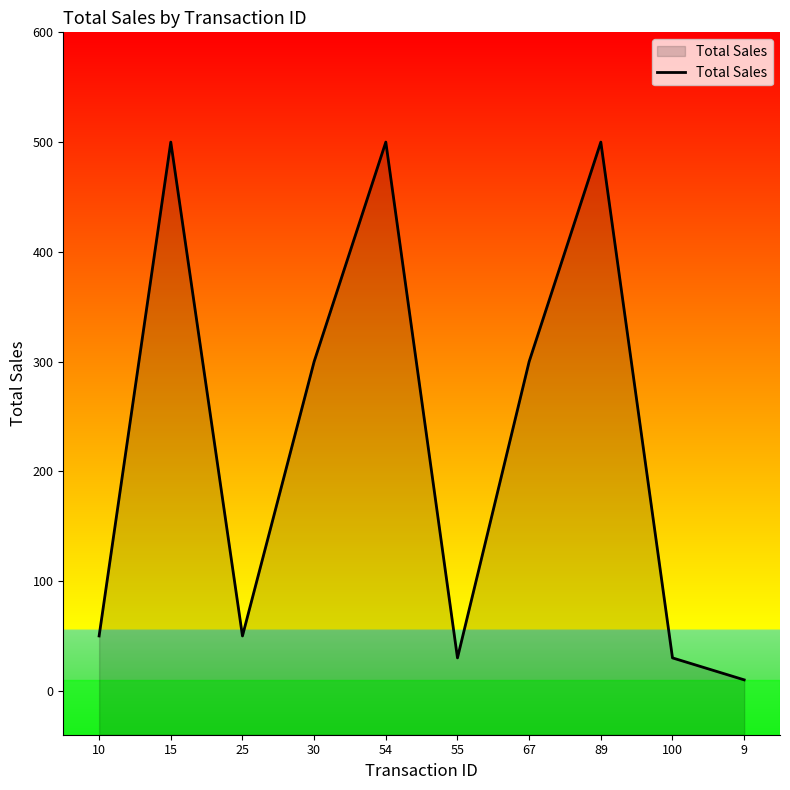

The value at 67 is 300. True or false?

True